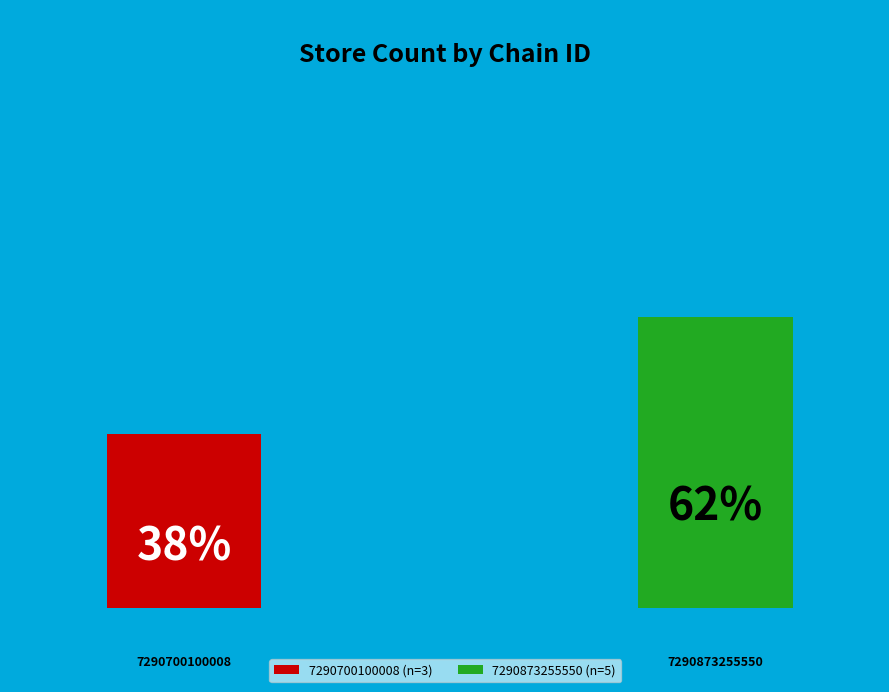

Which category has the biggest portion of the pie?

7290873255550